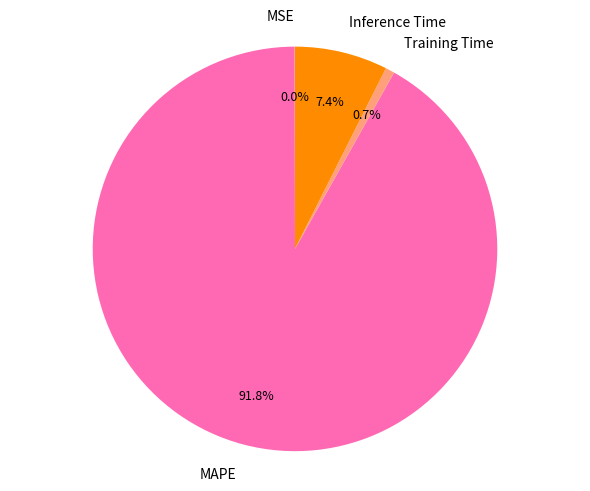

Is it true that Inference Time is 1% of the pie?

False